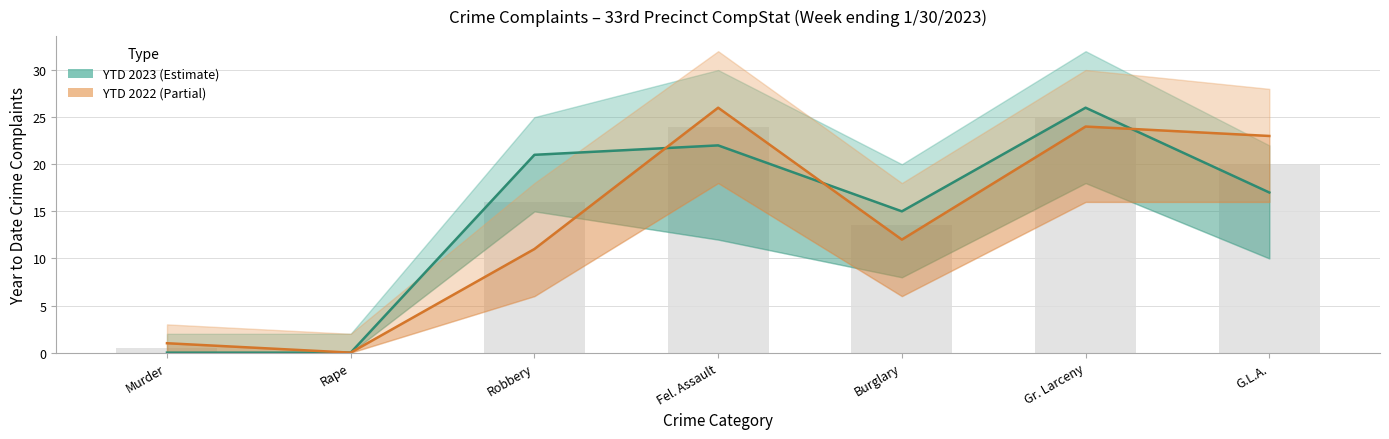

What position from the right is Murder?

7